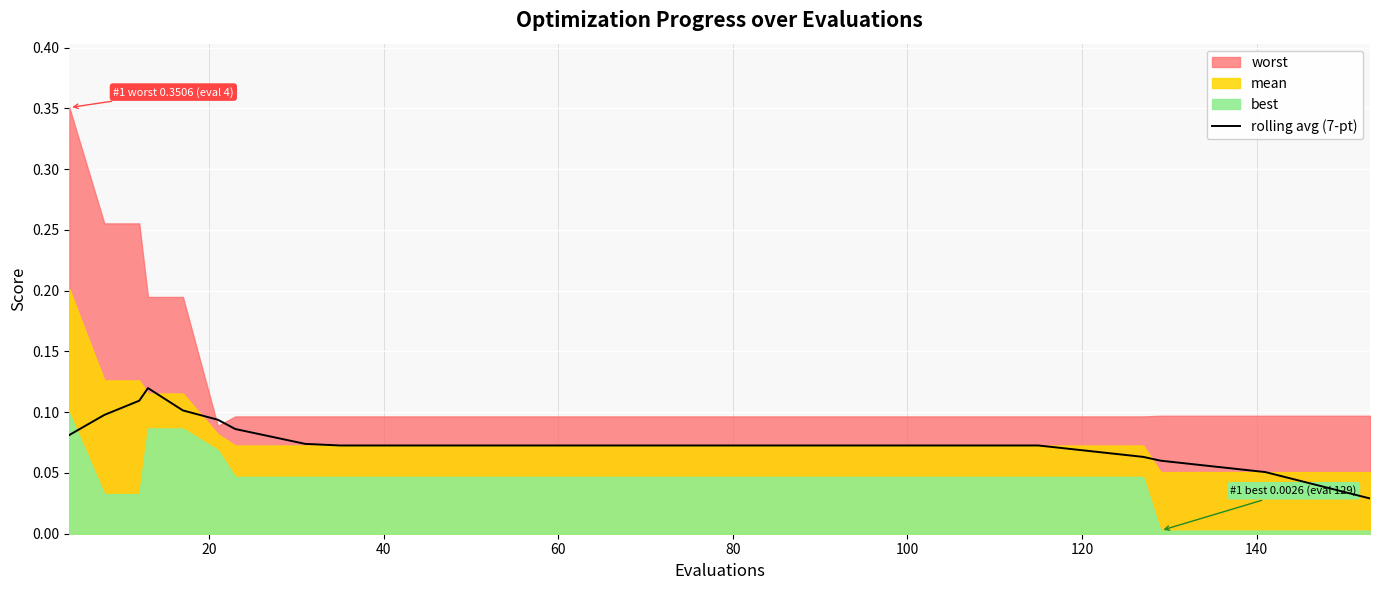

How many points are higher than both their immediate neighbors (excluding endpoints)?

1